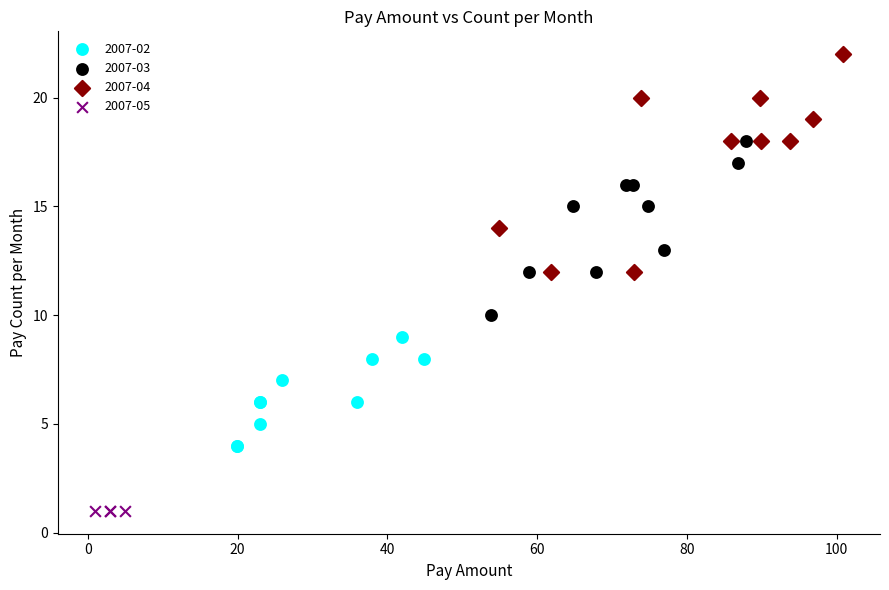

Which series reaches the maximum Y coordinate?

2007-04